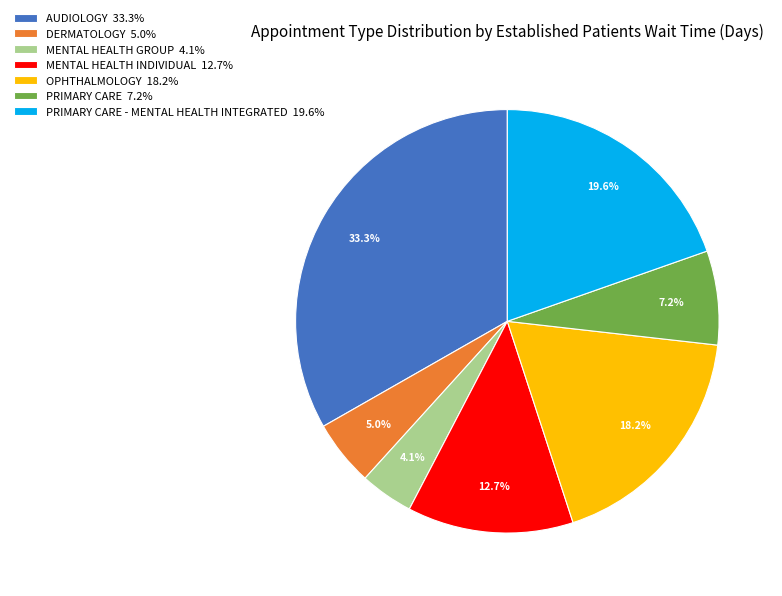

Do PRIMARY CARE 7.2% and MENTAL HEALTH INDIVIDUAL 12.7% together represent more than half of the pie?

No